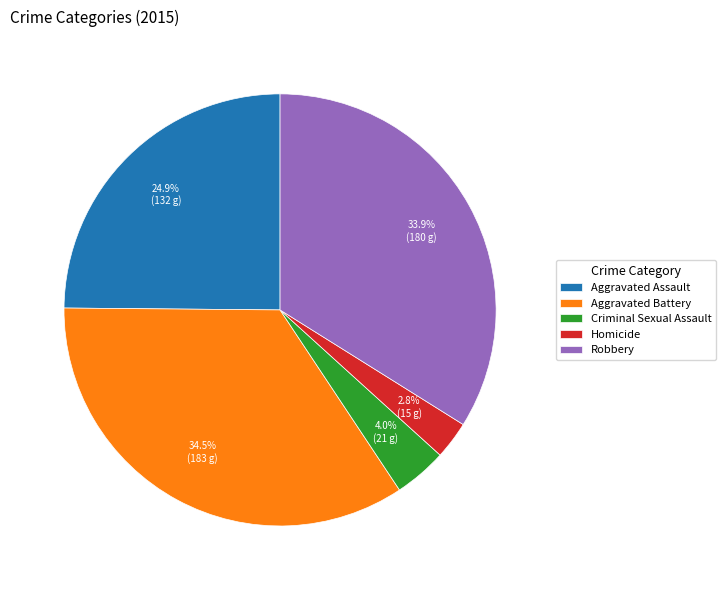

To the nearest percent, what portion does Aggravated Assault represent?

25%